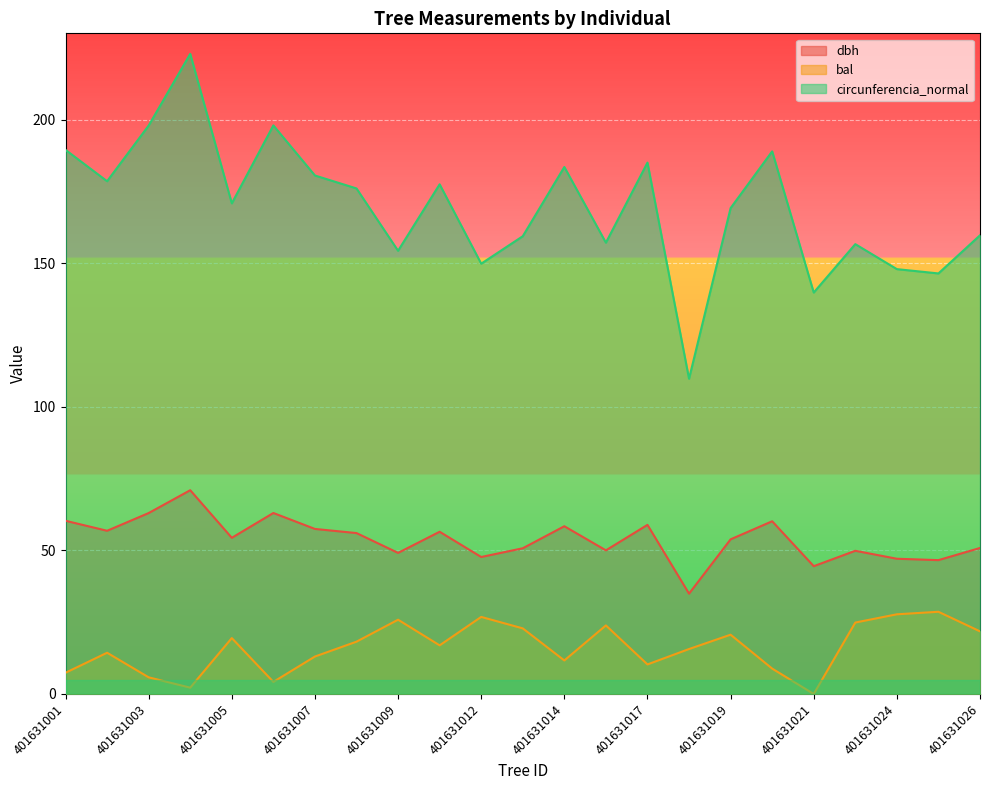

True or false: dbh and bal cross at least once.

False